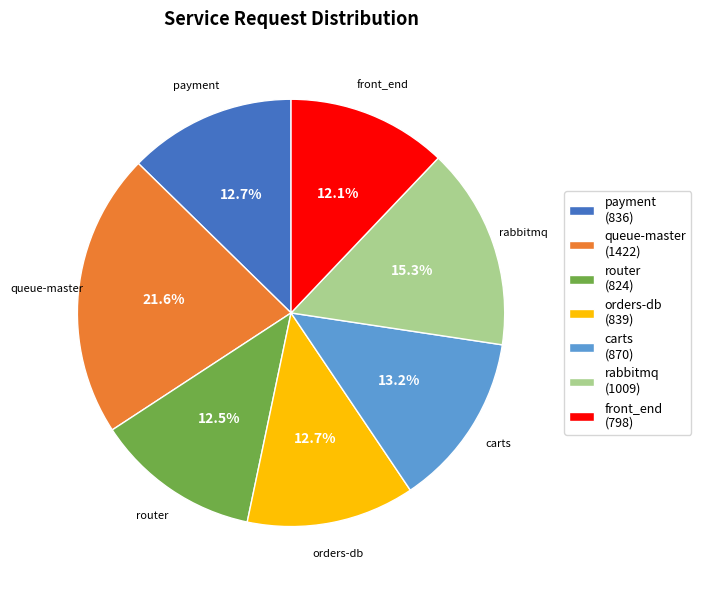

Is there a majority slice in this chart?

No